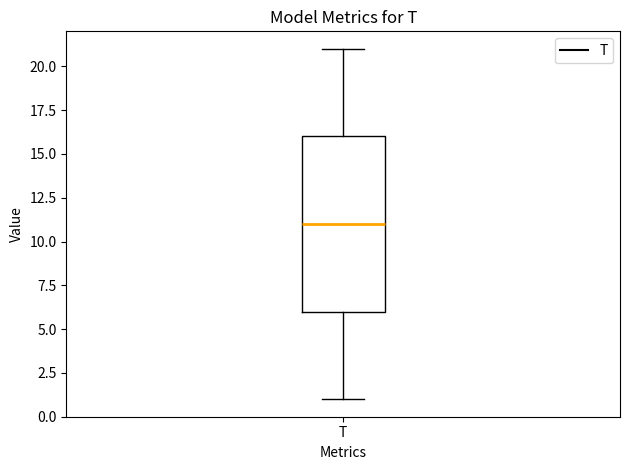

Read this box plot against the y-axis: the position of the median line, the range covered by the box, and the ends of both whiskers. The values are not printed on the chart, so give them approximately, as read against the axis.

median 11, box 6 to 16, whiskers 1 to 21